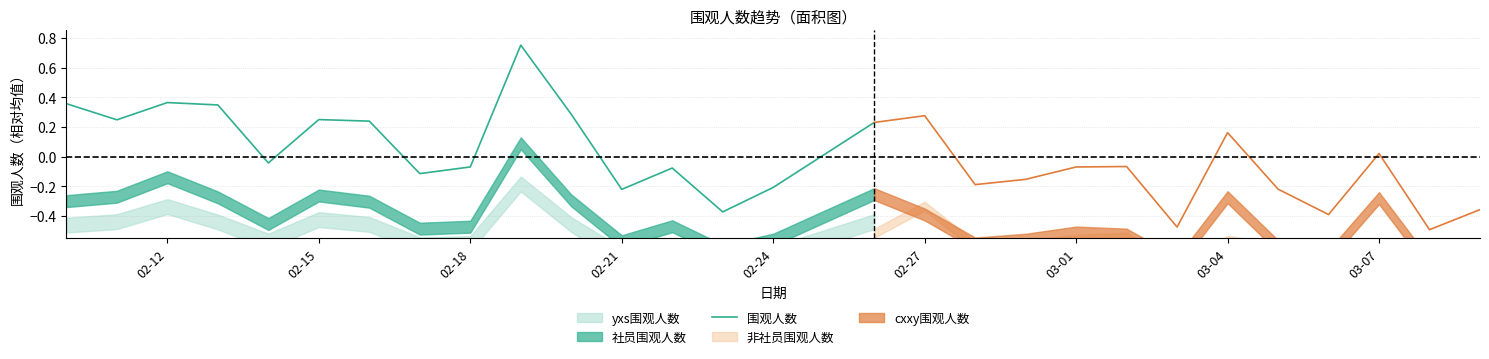

How many values exceed 0?

9